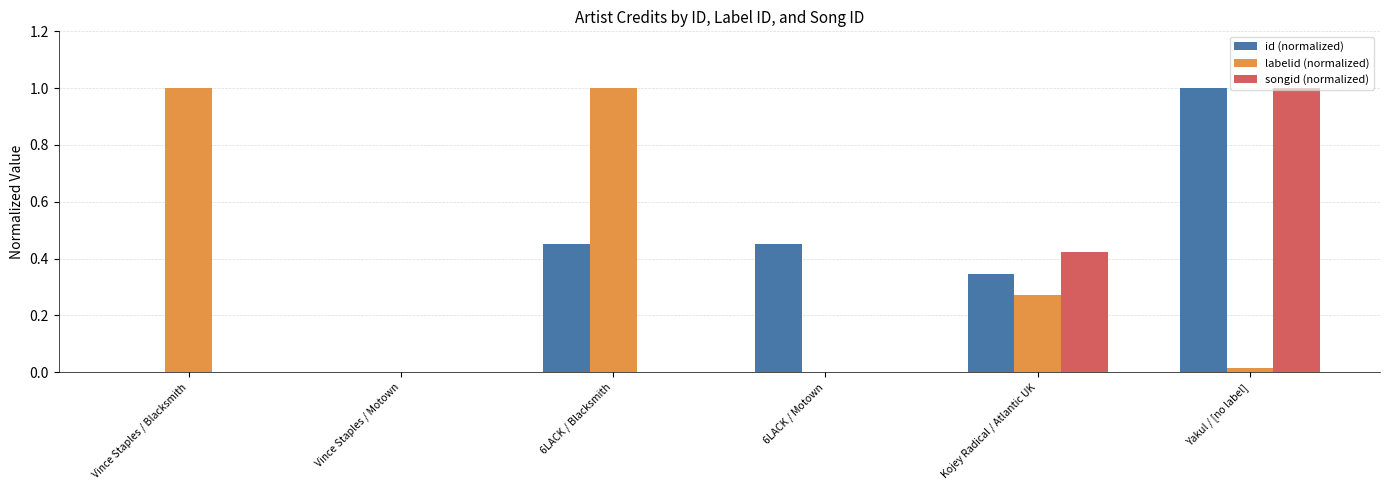

Which series changed the most between Vince Staples / Motown and 6LACK / Motown?

id (normalized)